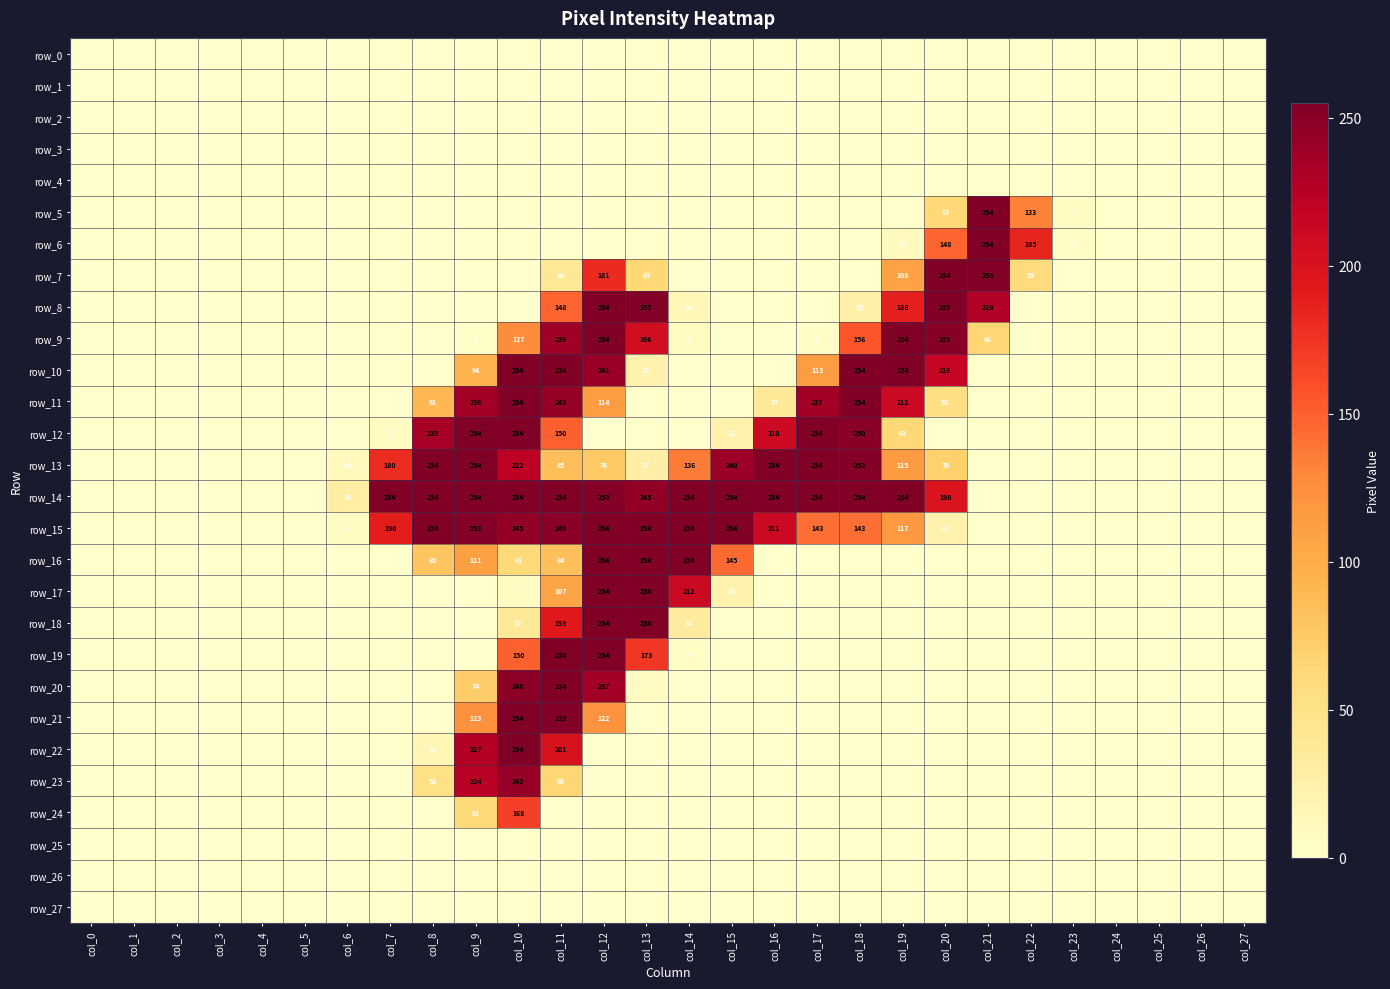

Which has a higher value, col_14 or col_6?

col_14